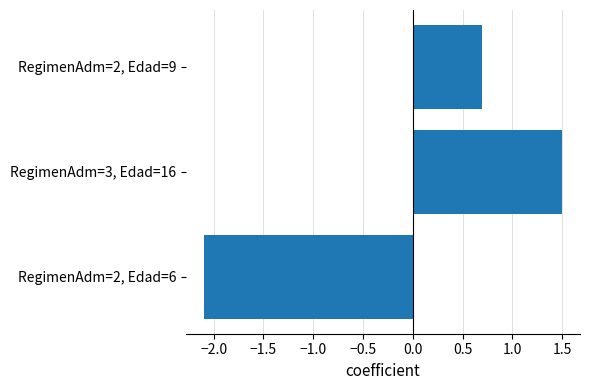

Between RegimenAdm=3, Edad=16 and RegimenAdm=2, Edad=9, which is larger?

RegimenAdm=3, Edad=16